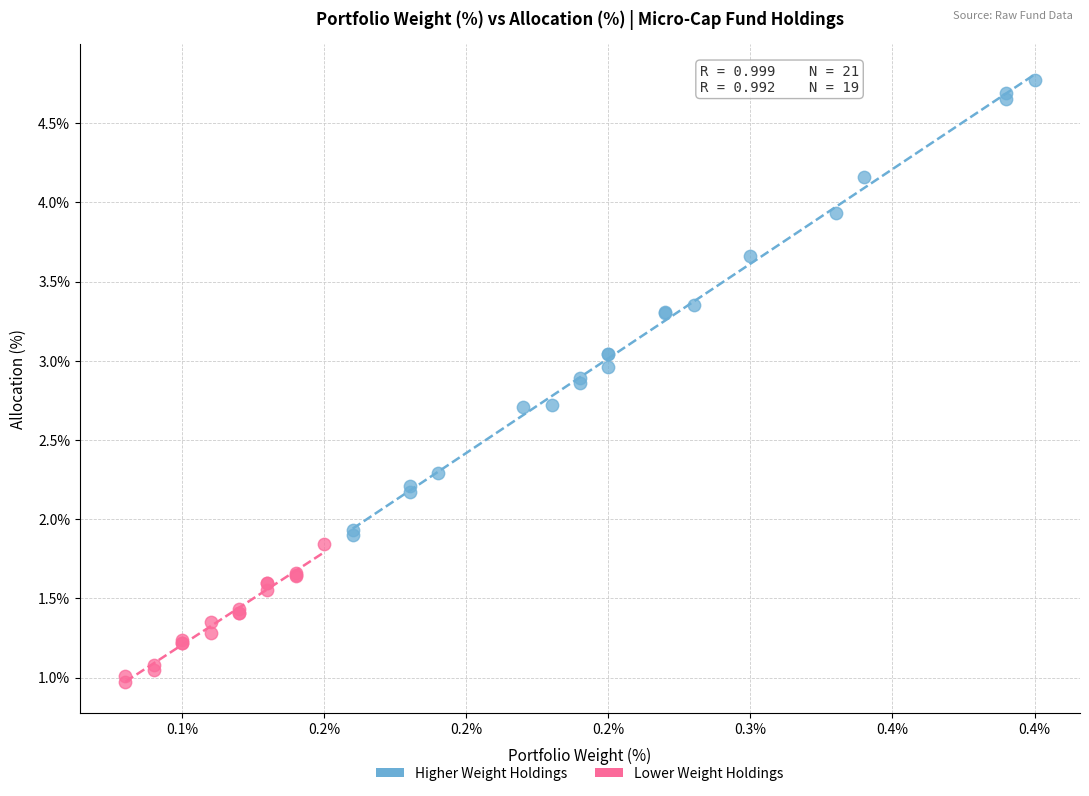

What are all the series names shown in the legend?

Higher Weight Holdings, Lower Weight Holdings